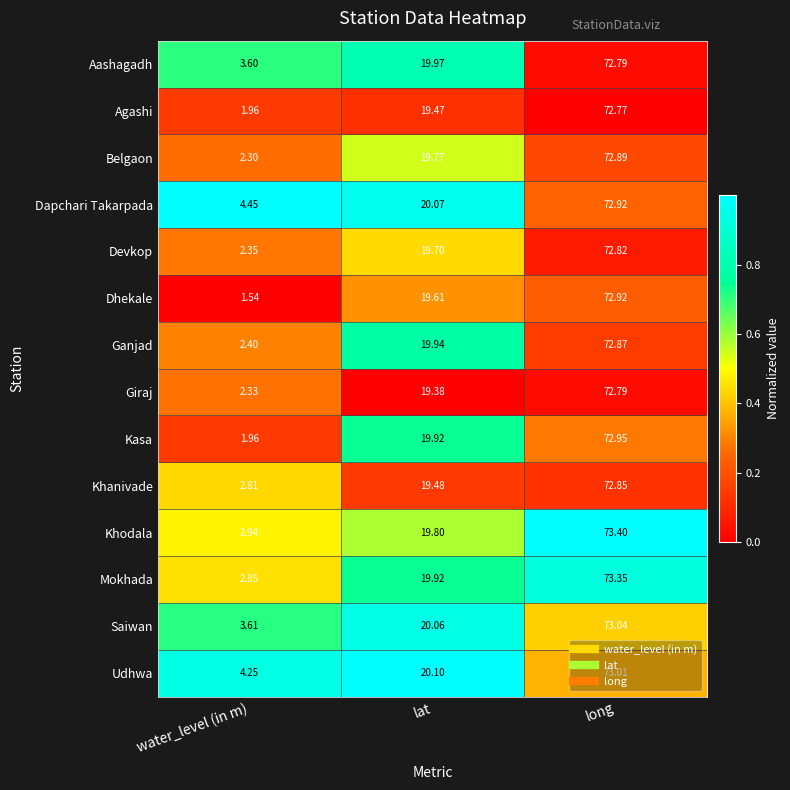

Which series has the largest range (max minus min)?

Dhekale